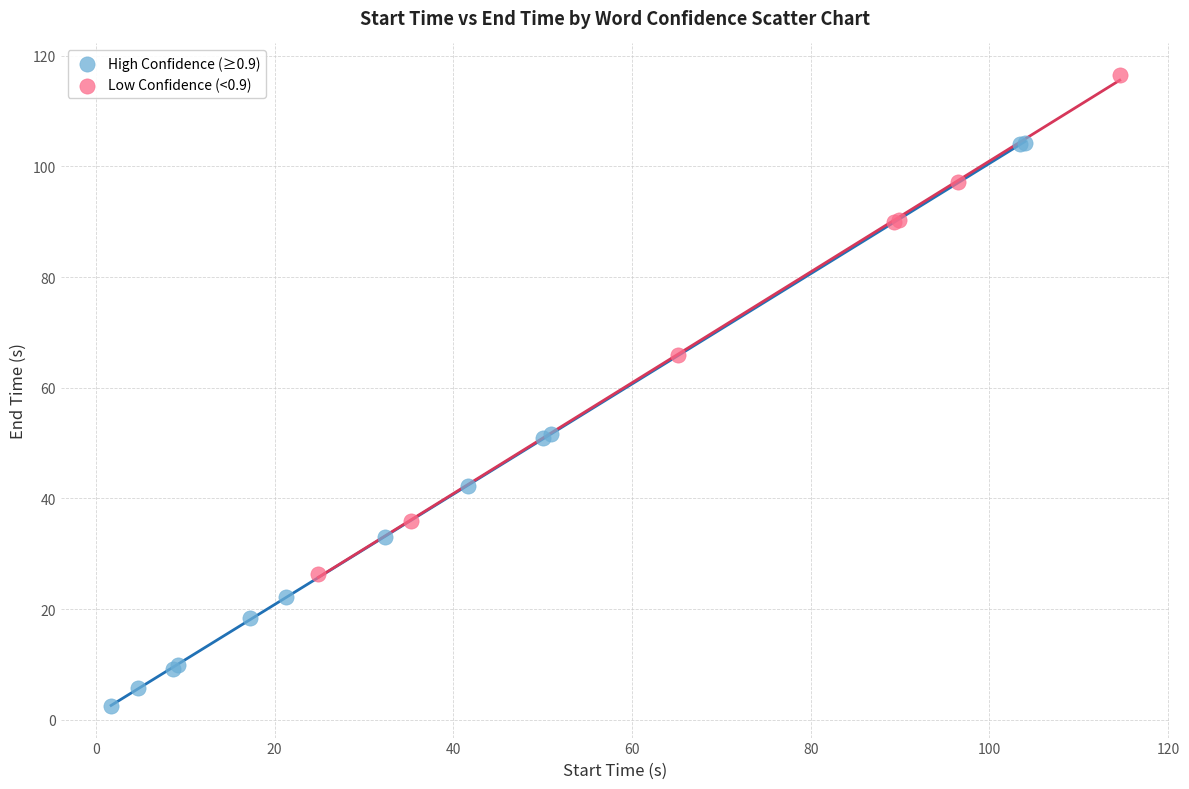

Which series has the widest spread of Y values?

High Confidence (≥0.9)